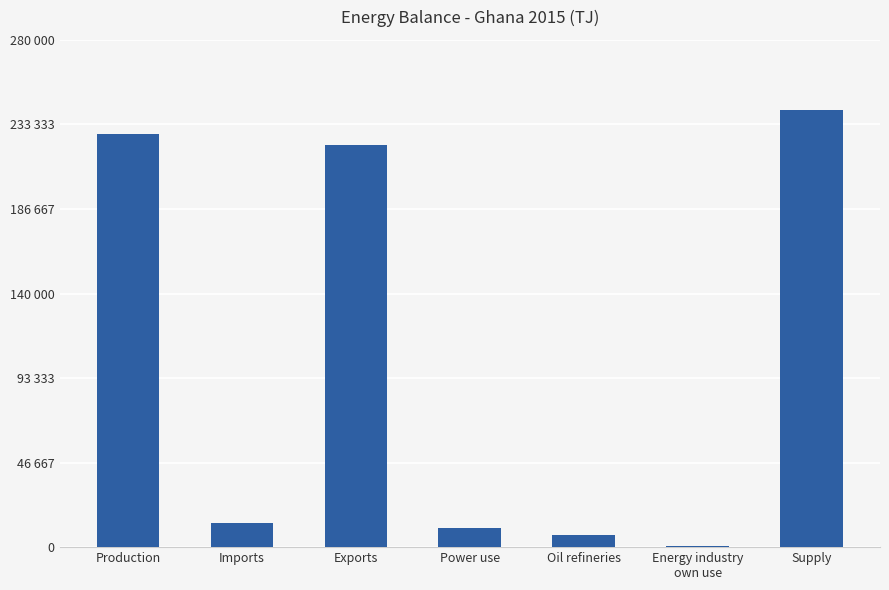

What is the difference between the values at Exports and Energy industry
own use?

221634